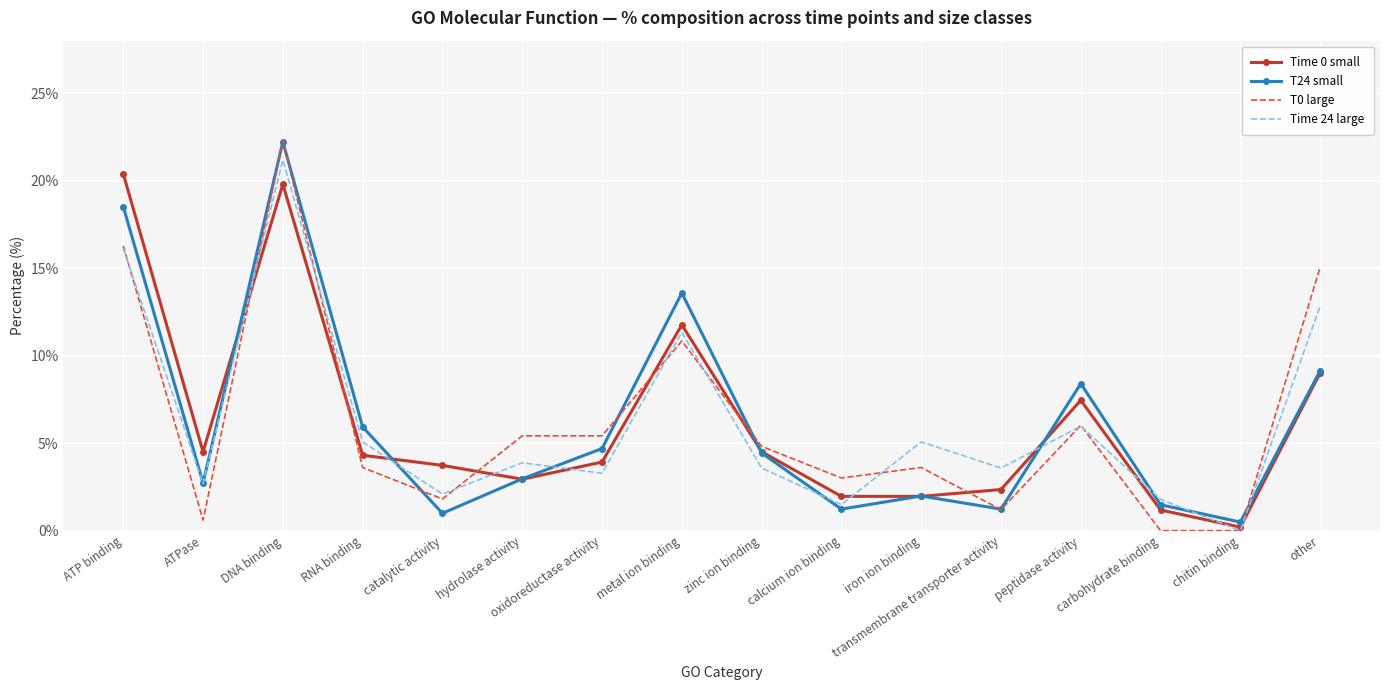

What position from the left is other?

16